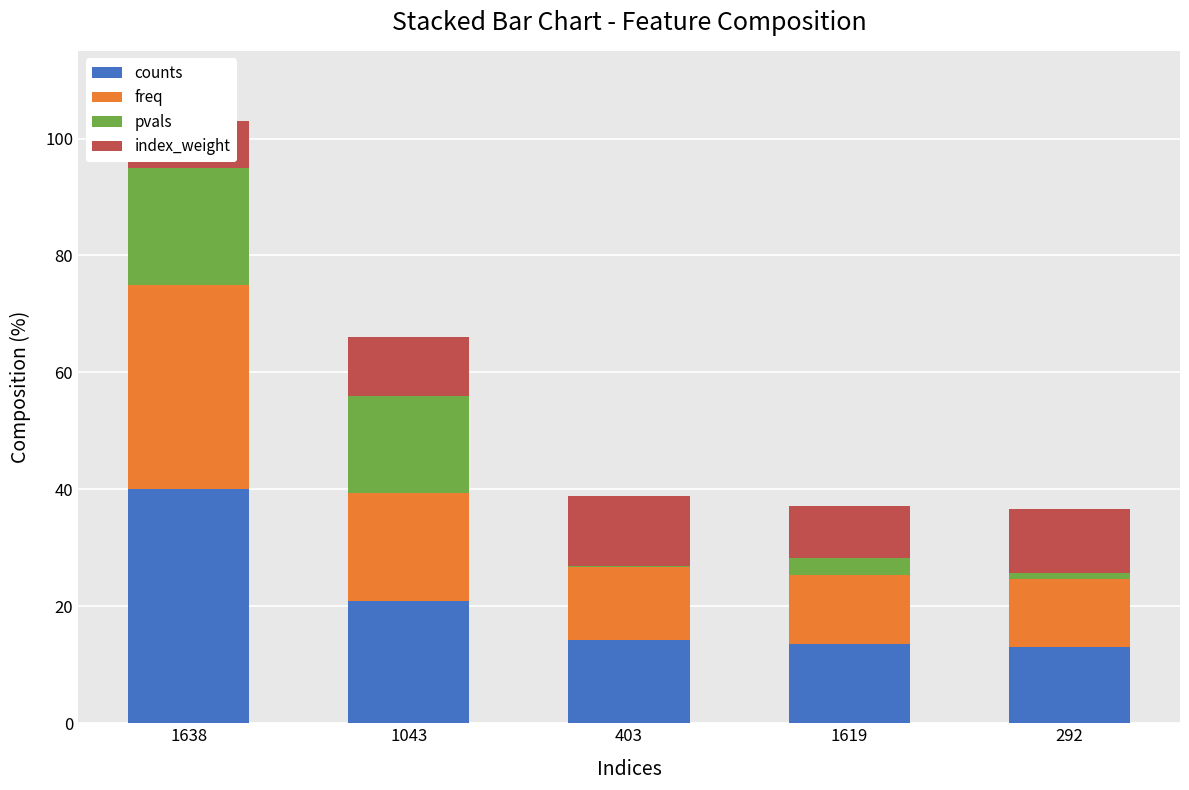

Rank the categories by index_weight value from highest to lowest.

403, 292, 1043, 1619, 1638